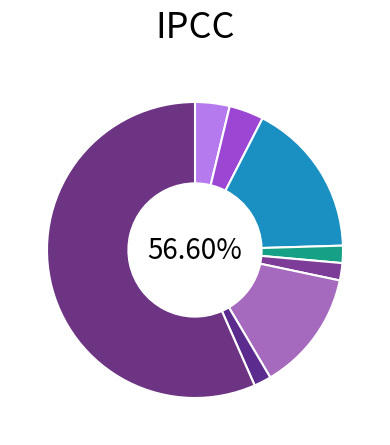

Which slice is the largest?

Theft